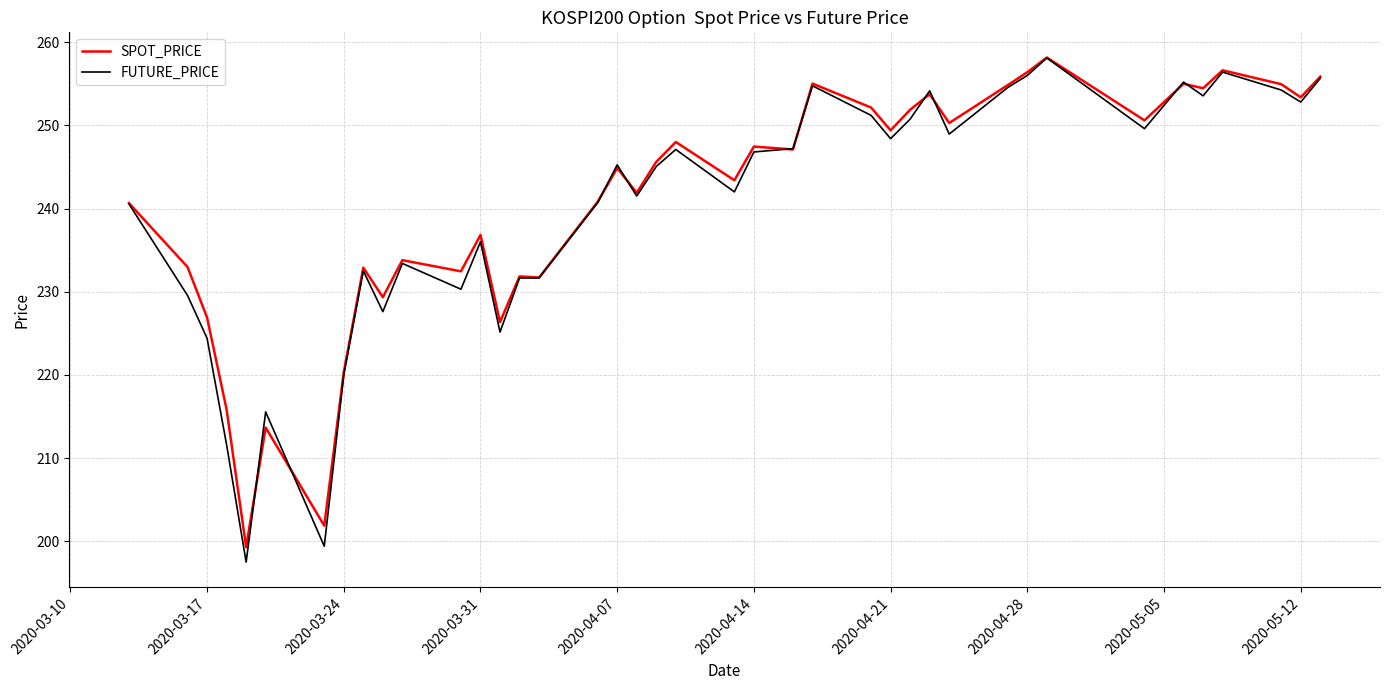

True or false: SPOT_PRICE and FUTURE_PRICE intersect in this chart.

True